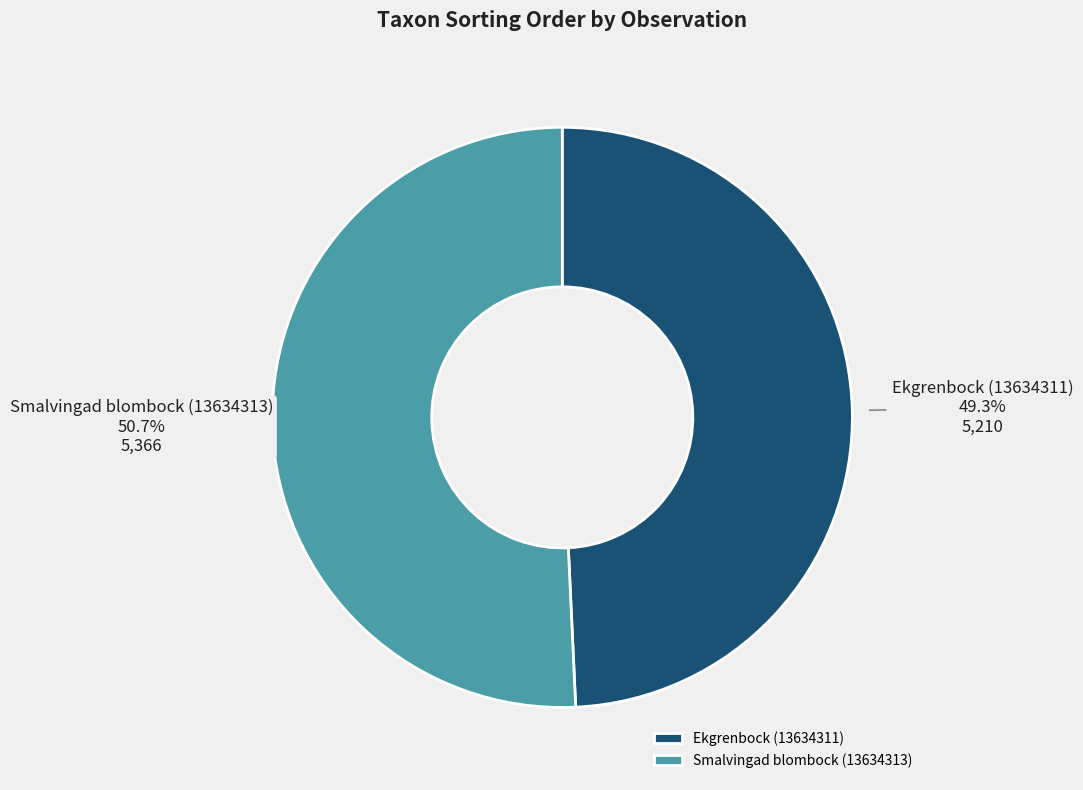

How many slices are in this pie chart?

2